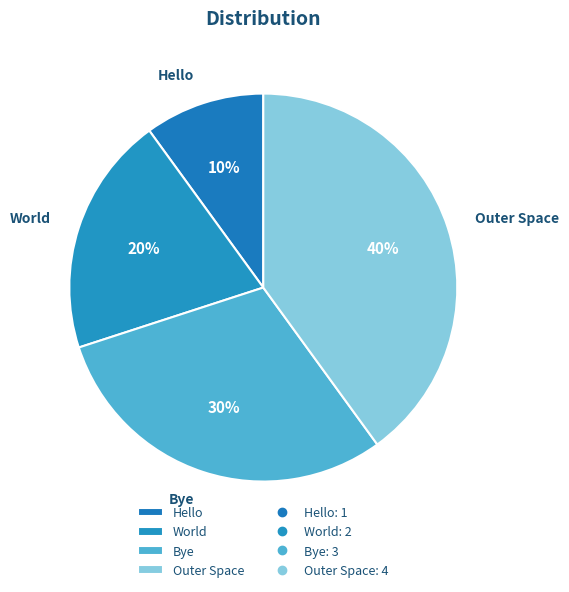

Is it true that World is 20% of the pie?

True